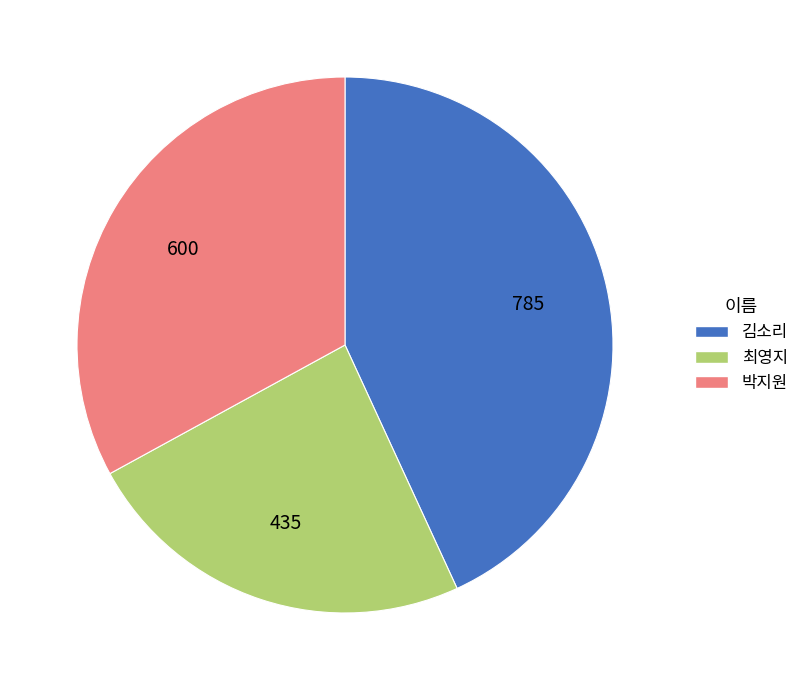

Rank the categories by value from highest to lowest.

김소리, 박지원, 최영지